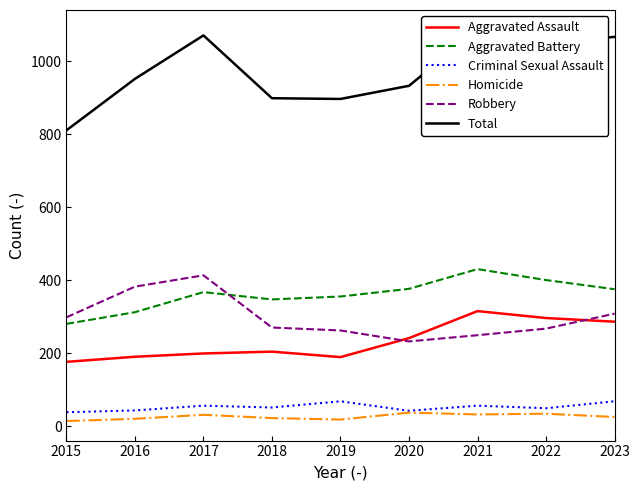

What is the minimum value shown in the chart?

15